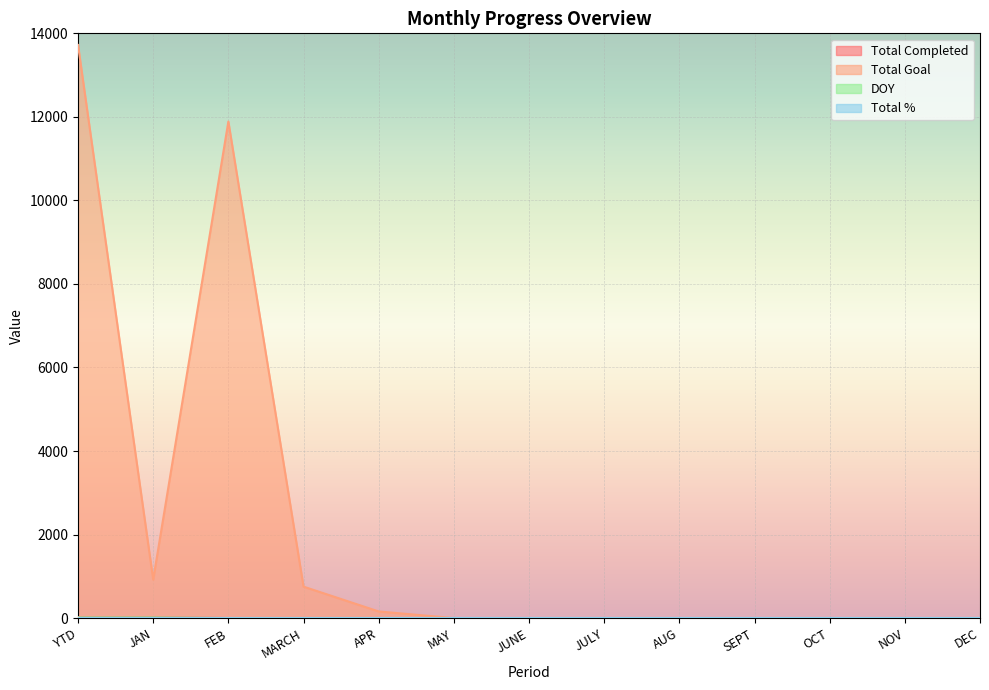

Which series changed the most between JAN and OCT?

Total Goal